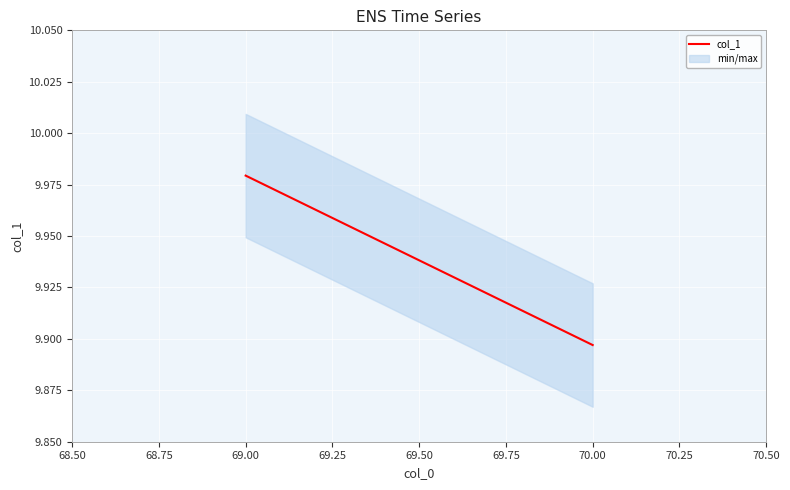

What is the value of the 1st point from the left?

10.0